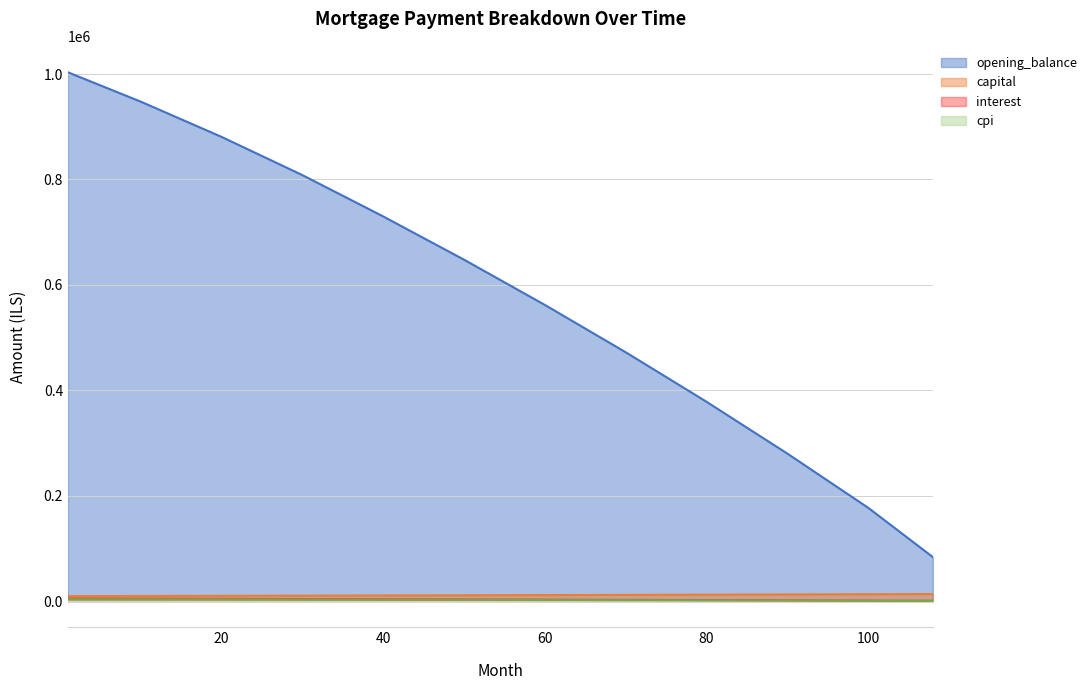

Which category has the lowest value in the interest series?

108